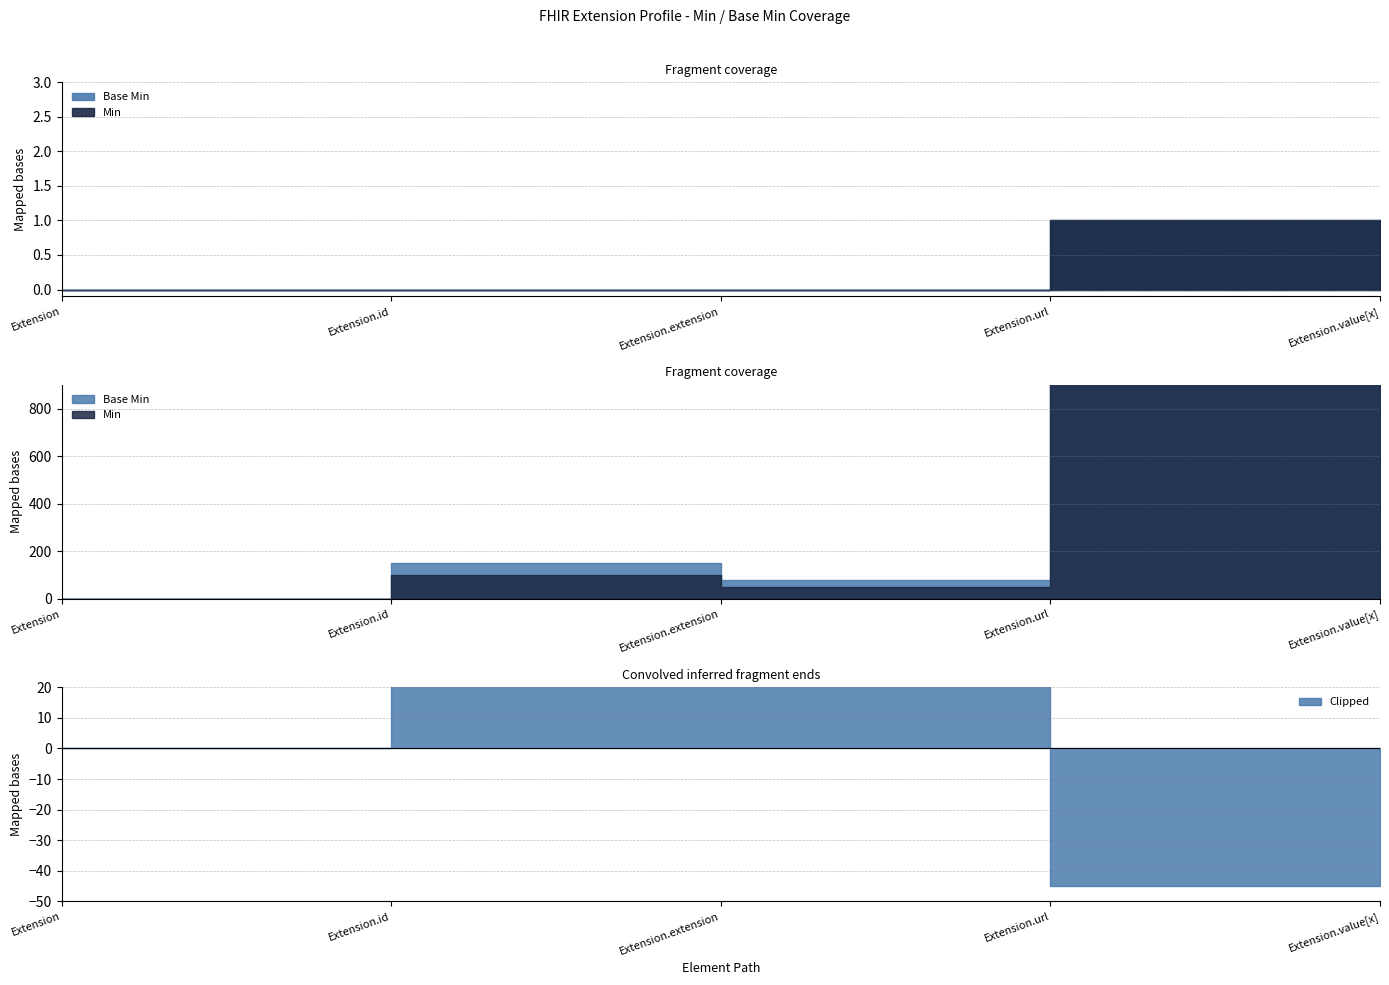

At which category does Min reach its first local peak?

Extension.url